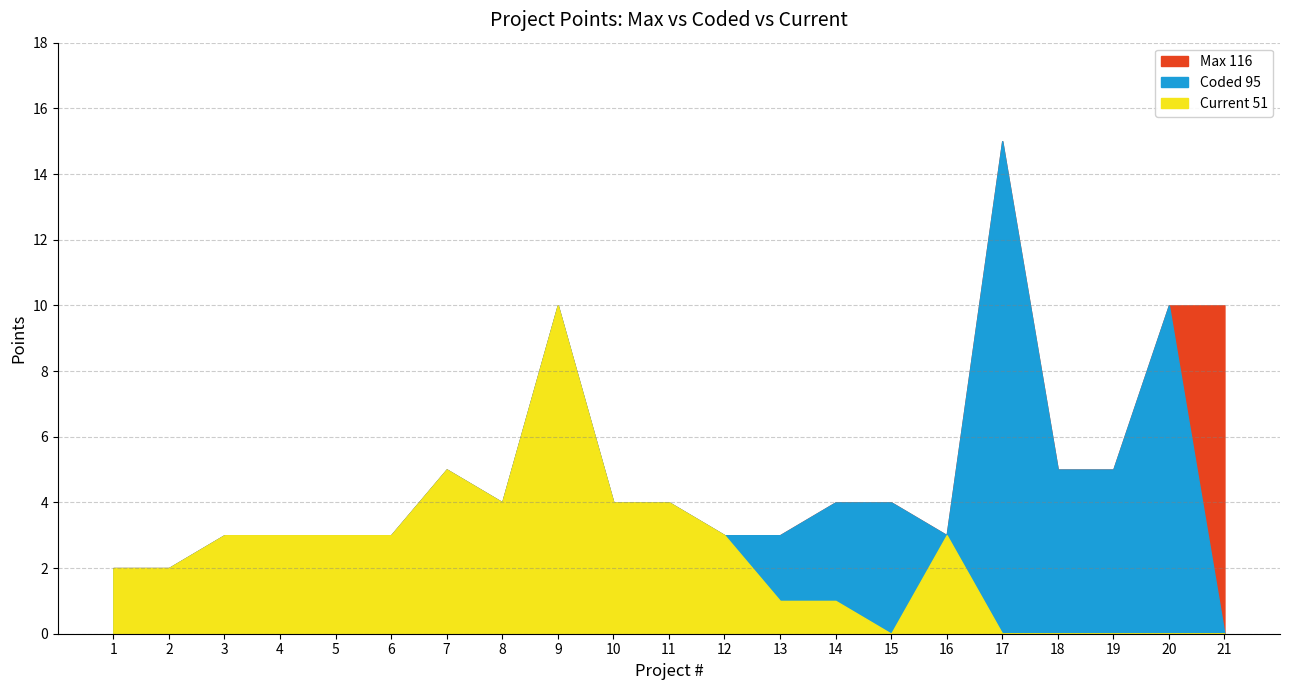

At 6, list the series in order from largest to smallest.

Max 116, Coded 95, Current 51